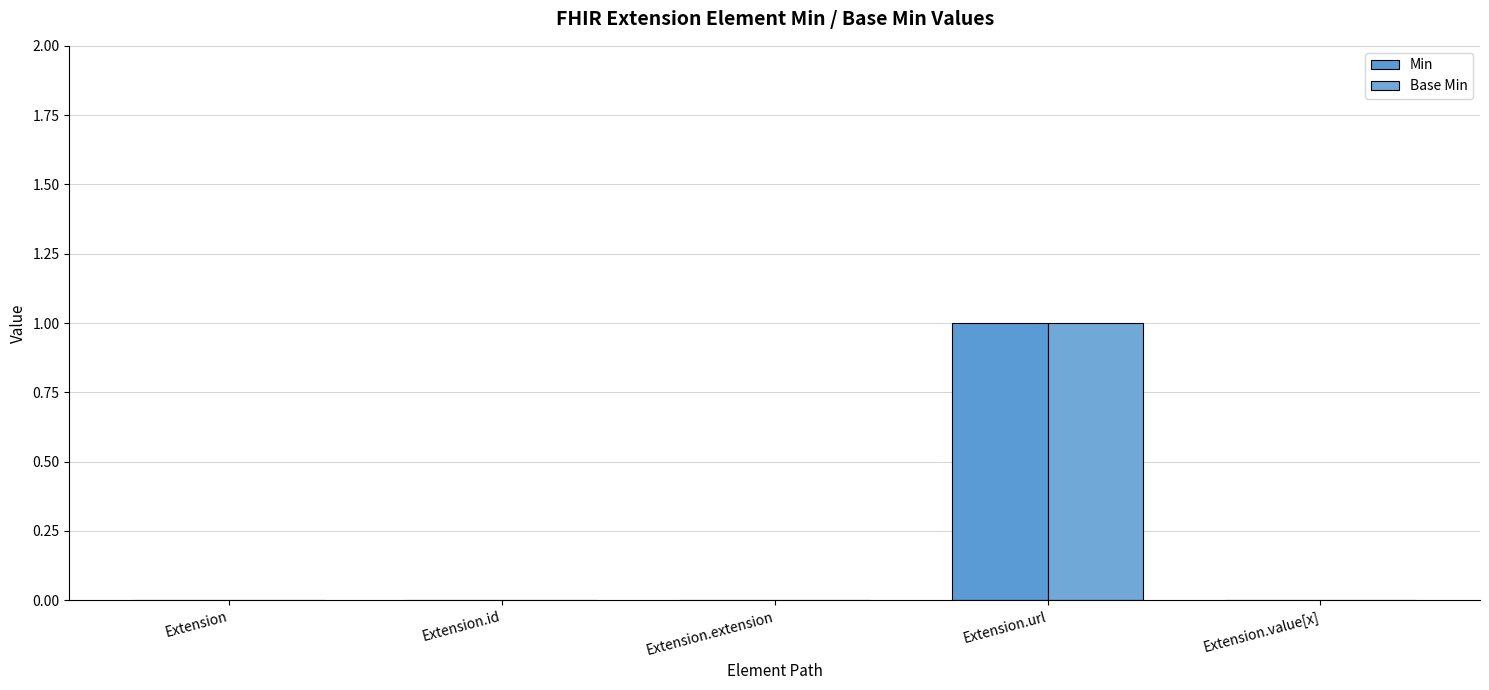

The value of Min at Extension.id is 1. True or false?

False